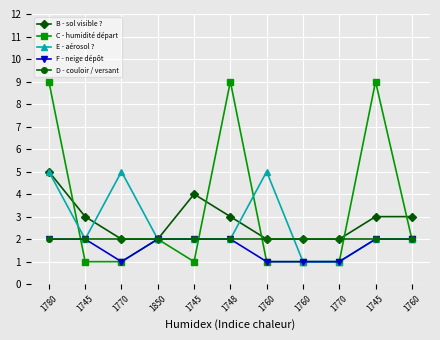

Is this an area chart (filled region under the line)?

No